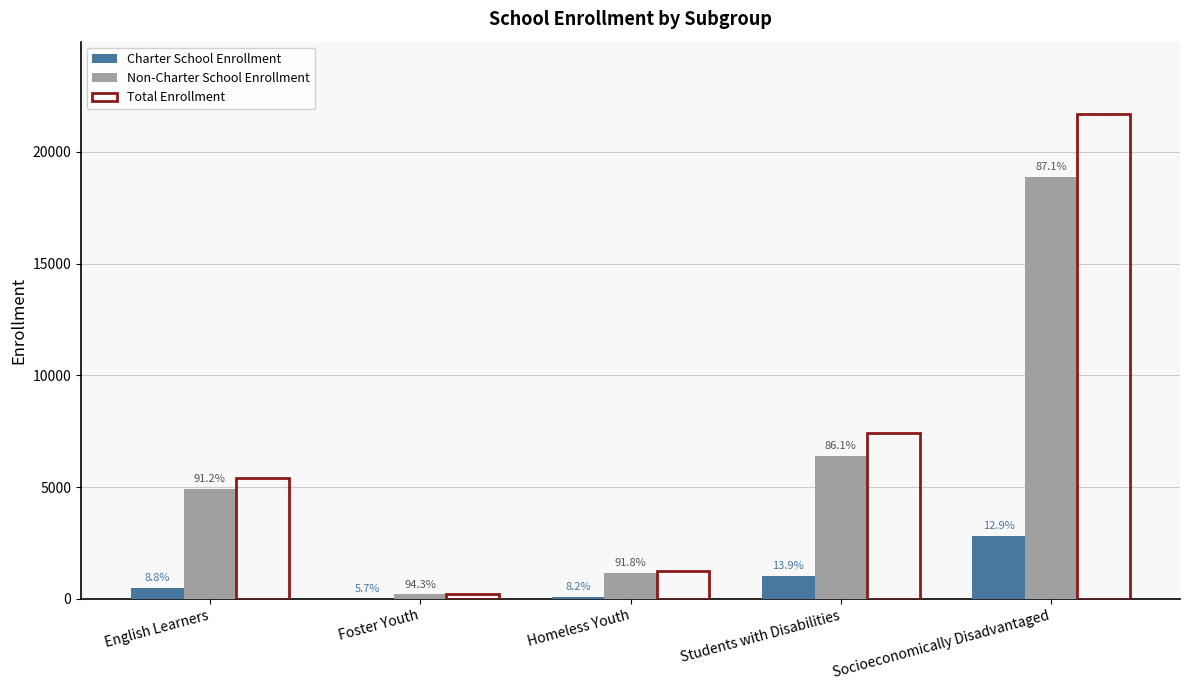

Where does the Charter School Enrollment series first go above 477?

Students with Disabilities